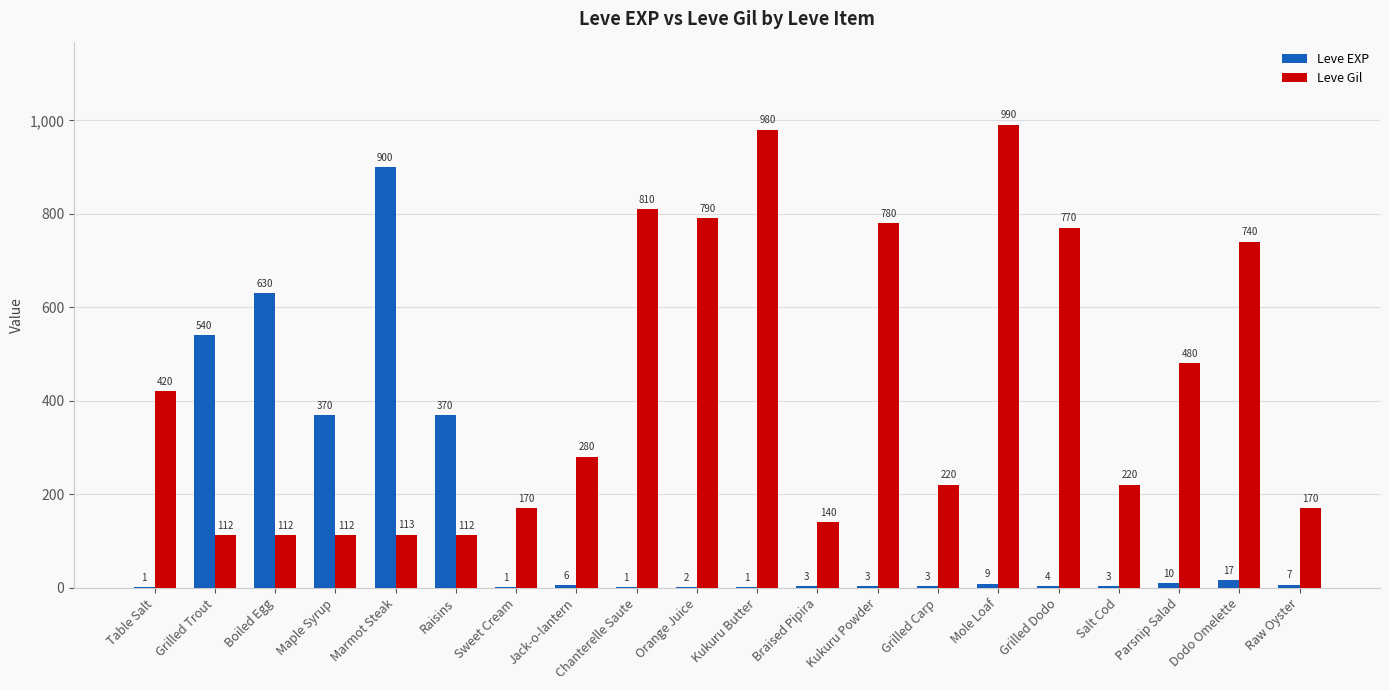

At which category does the chart reach its peak across all series?

Mole Loaf